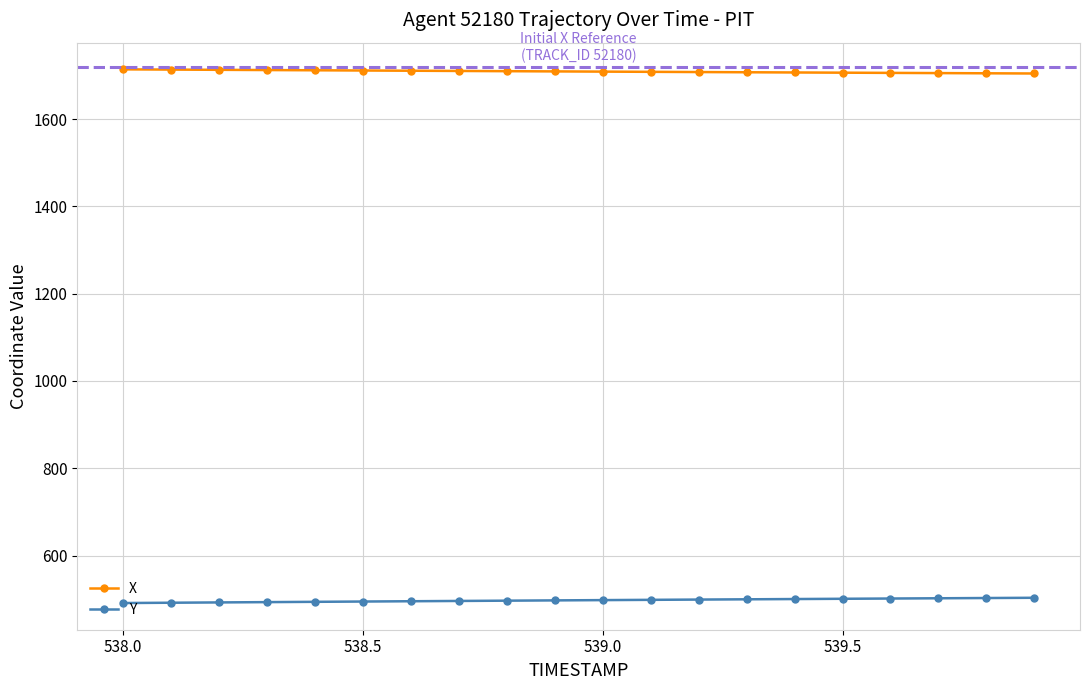

What is the maximum value for Y?

503.1